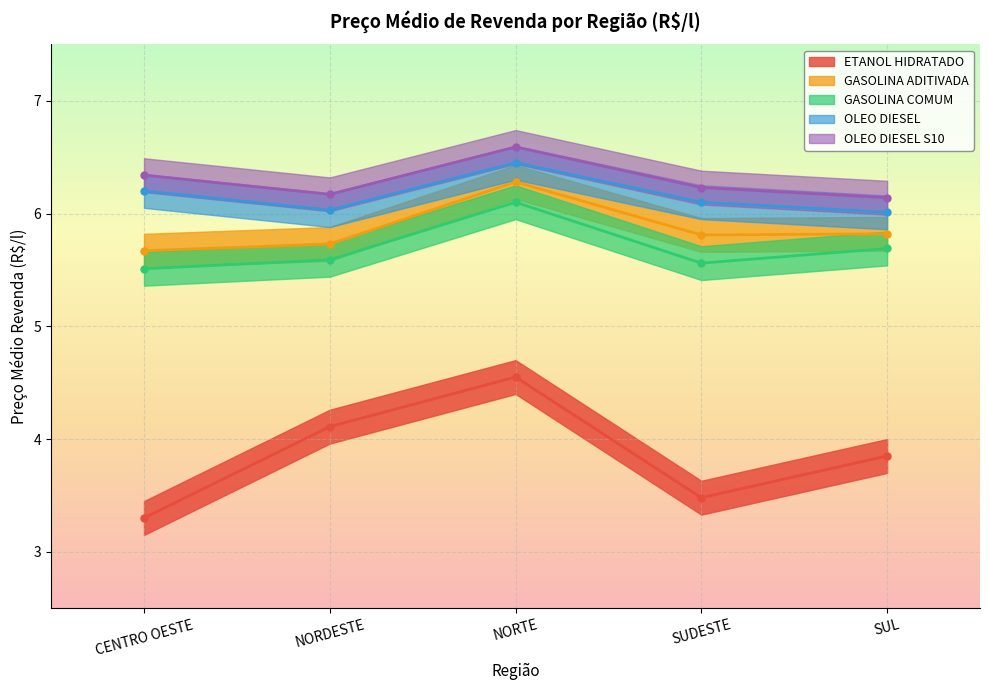

Where is the first local maximum for GASOLINA COMUM?

NORTE